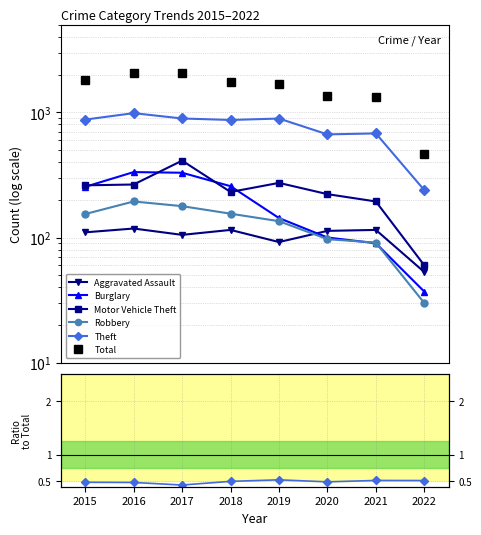

True or false: Theft and Aggravated Assault intersect in this chart.

False